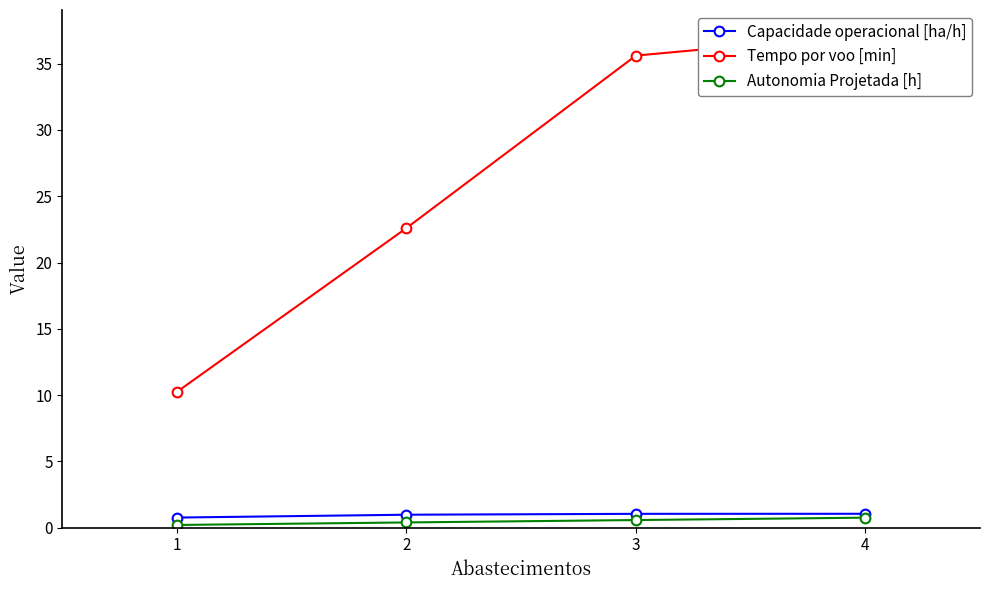

True or false: Capacidade operacional [ha/h] has more than 1 points higher than both neighbors.

False